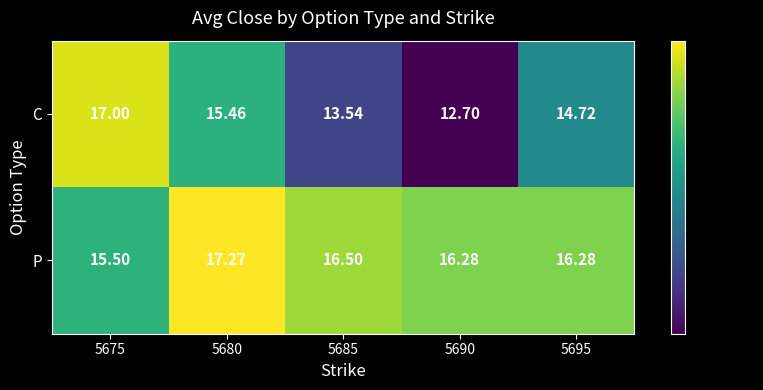

Rank the series at 5685 from highest to lowest value.

P, C